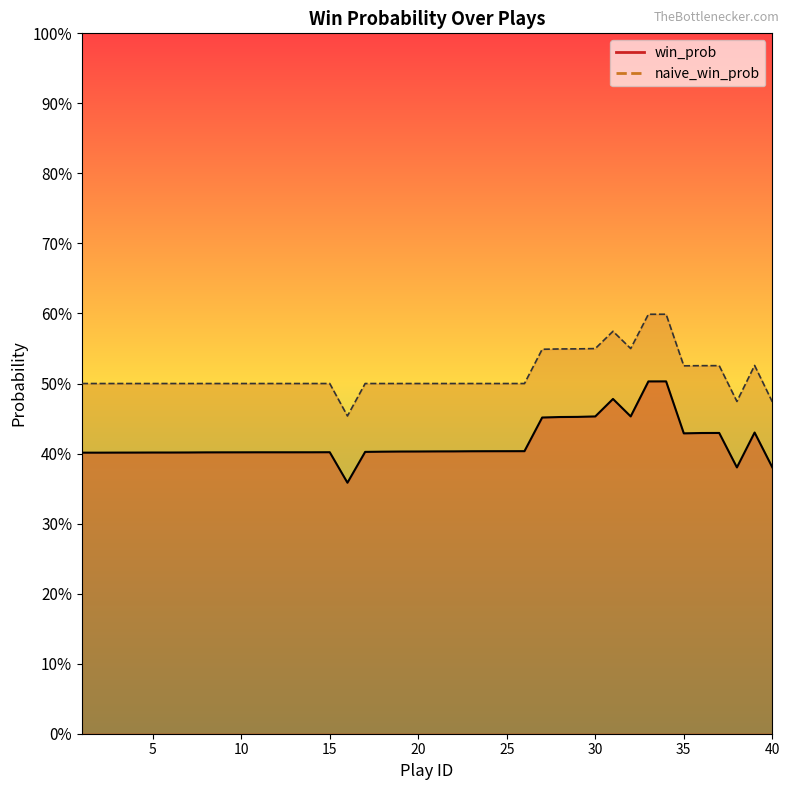

List the series in order of their peak value, highest first.

naive_win_prob, win_prob